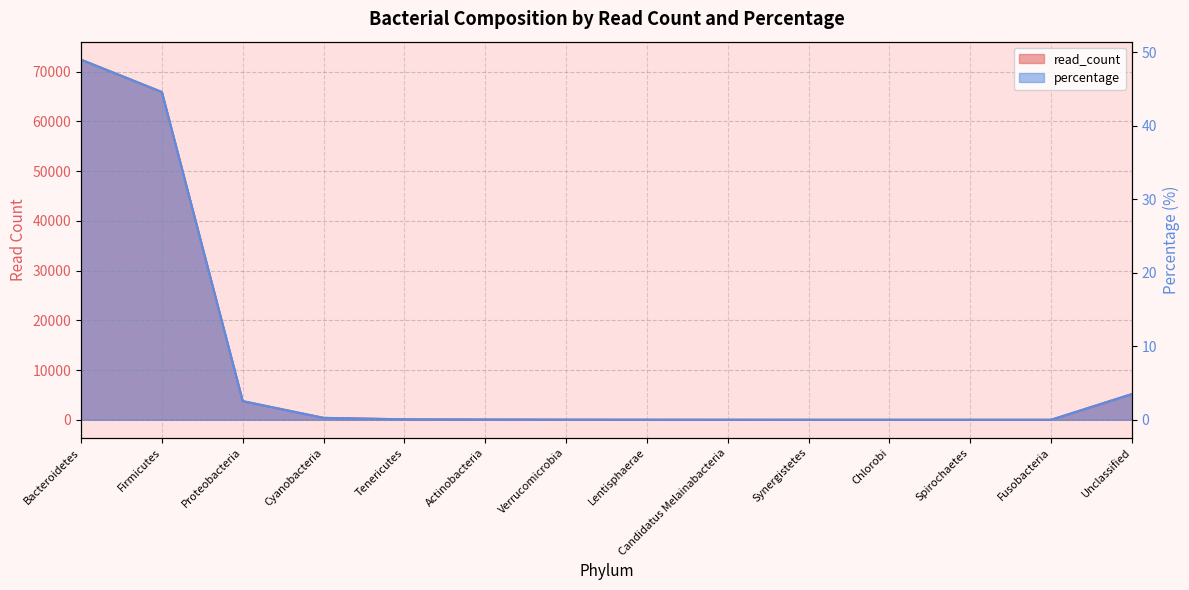

Reading right to left, what are all the values shown in this chart?

read_count: 5177.0	1.0	1.0	1.0	3.0	5.0	11.0	25.0	48.0	87.0	382.0	3748.0	65905.0	72409.0
percentage: 3.5	0.0	0.0	0.0	0.0	0.0	0.0	0.0	0.0	0.1	0.3	2.5	44.6	49.0